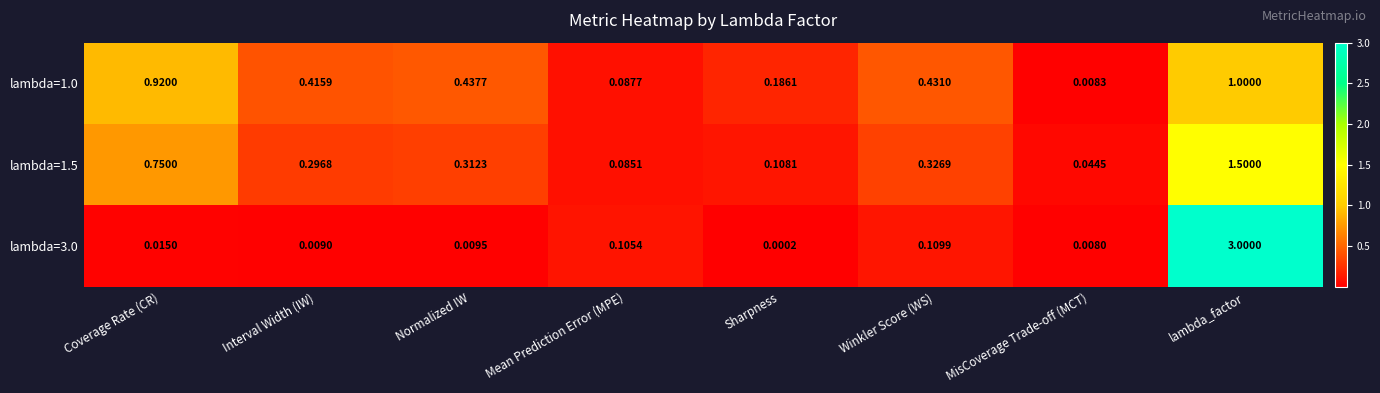

Which category has the lowest value in the lambda=1.0 series?

MisCoverage Trade-off (MCT)